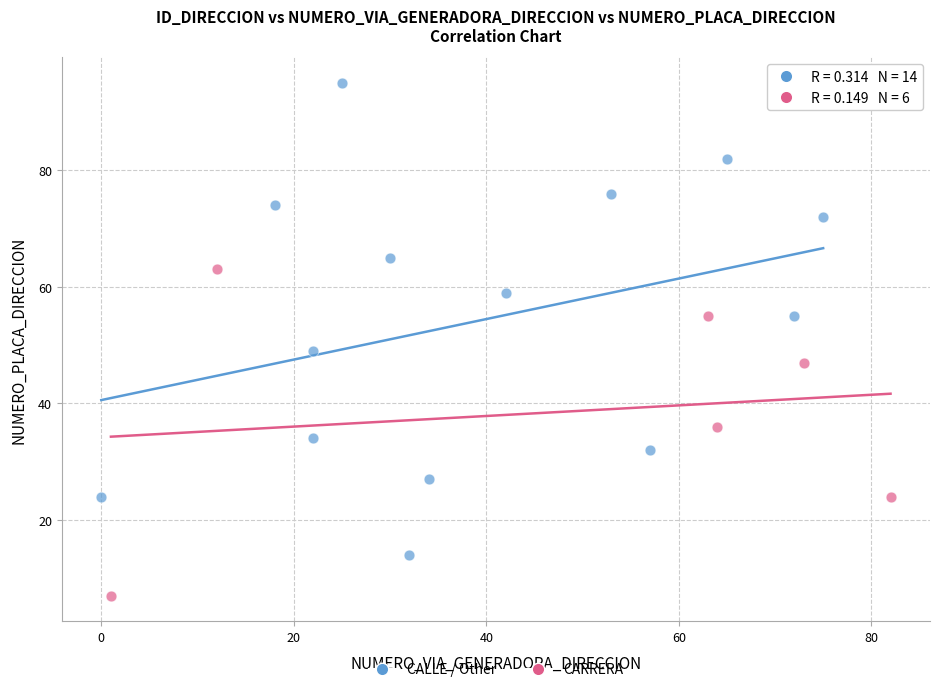

Which series has the largest Y range (max minus min)?

CALLE / Other